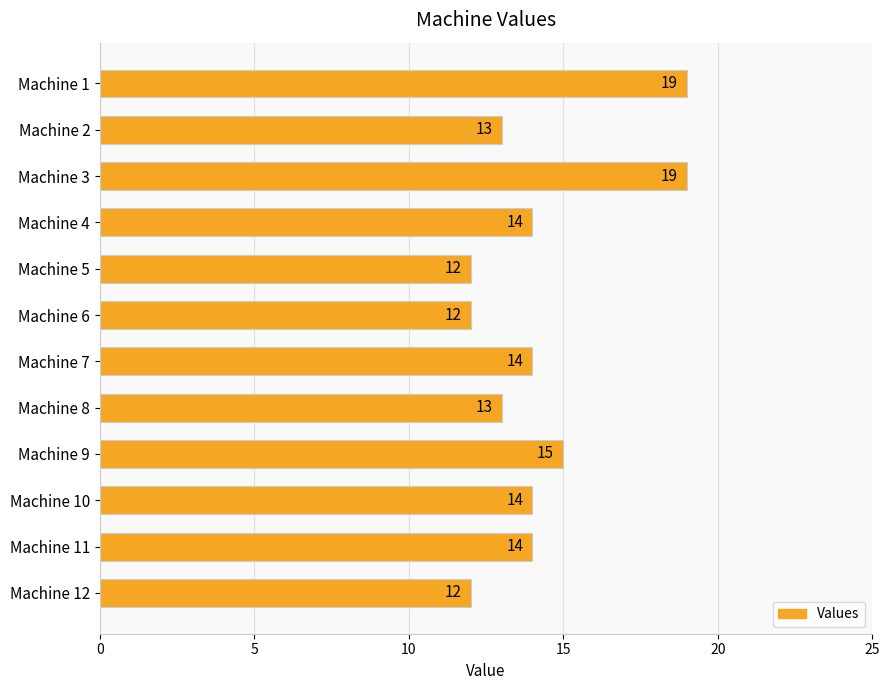

What is the difference between the maximum and minimum values?

7